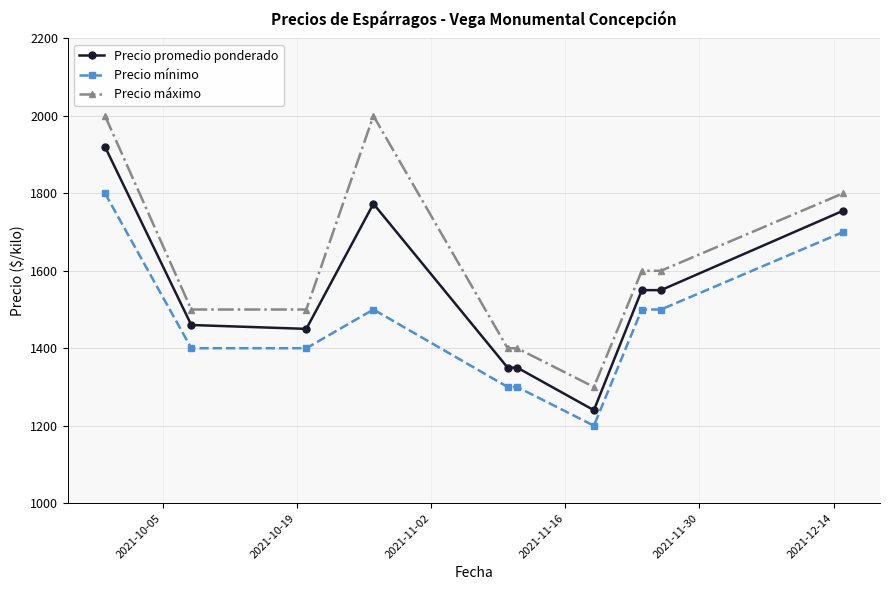

Does the chart display data point markers on the line(s)?

Yes